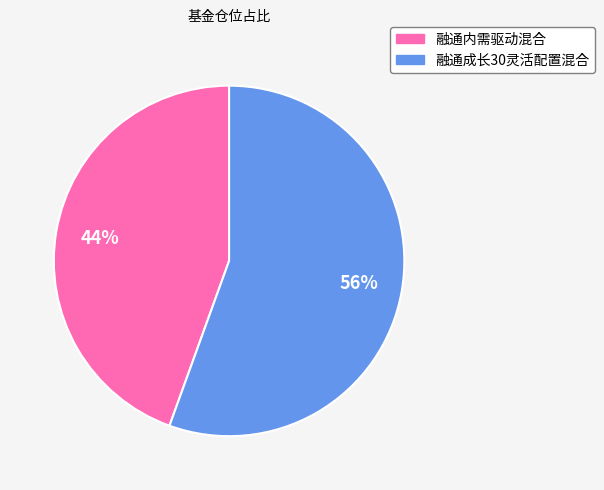

To the nearest percent, what is the combined percentage of 融通成长30灵活配置混合 and 融通内需驱动混合?

100%